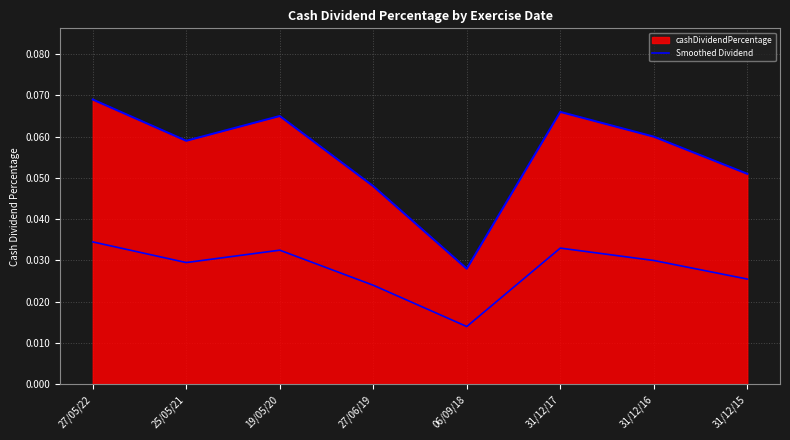

Does the chart display data point markers on the line(s)?

No